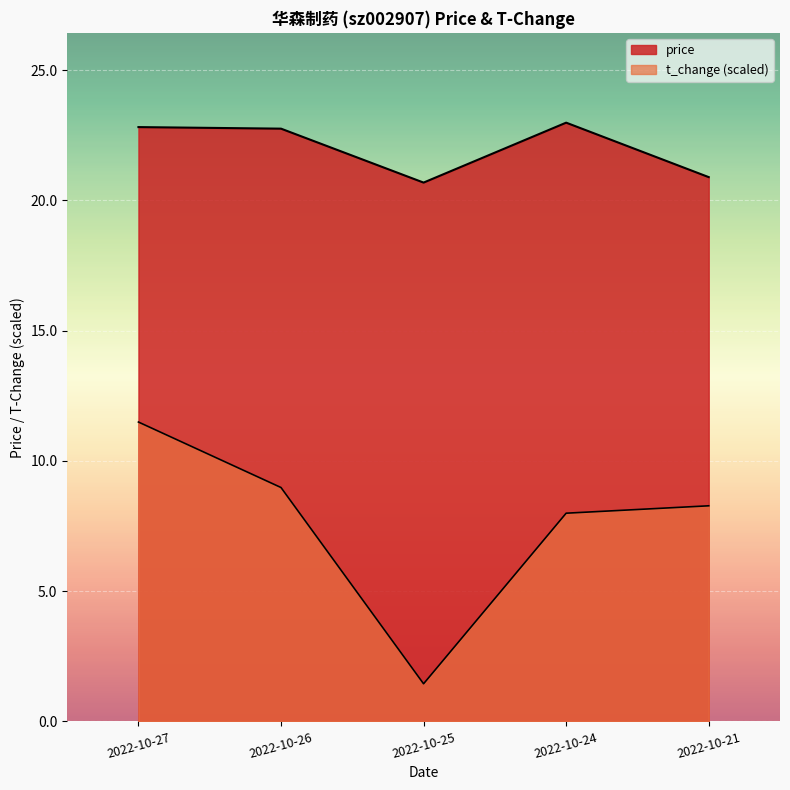

True or false: t_change and price intersect in this chart.

False